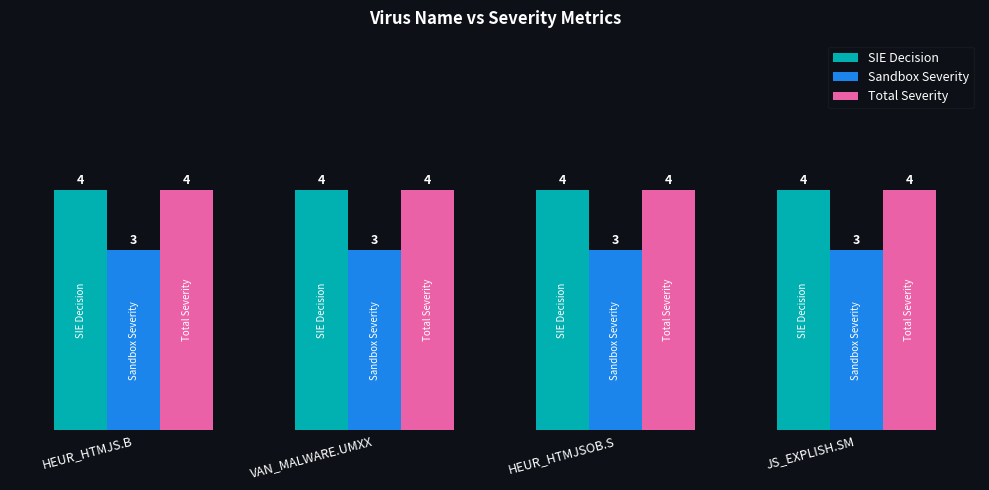

What is the sum of all Total Severity values?

16